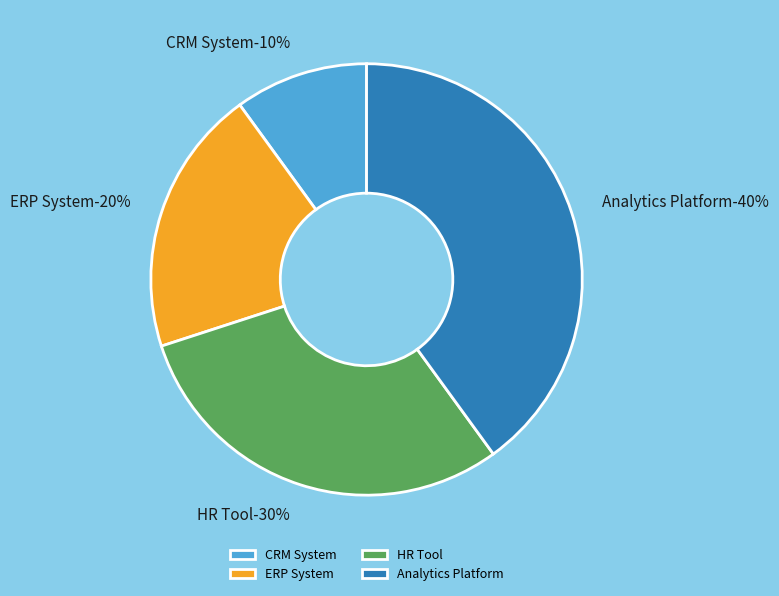

Is the sum of ERP System and Analytics Platform greater than half?

Yes